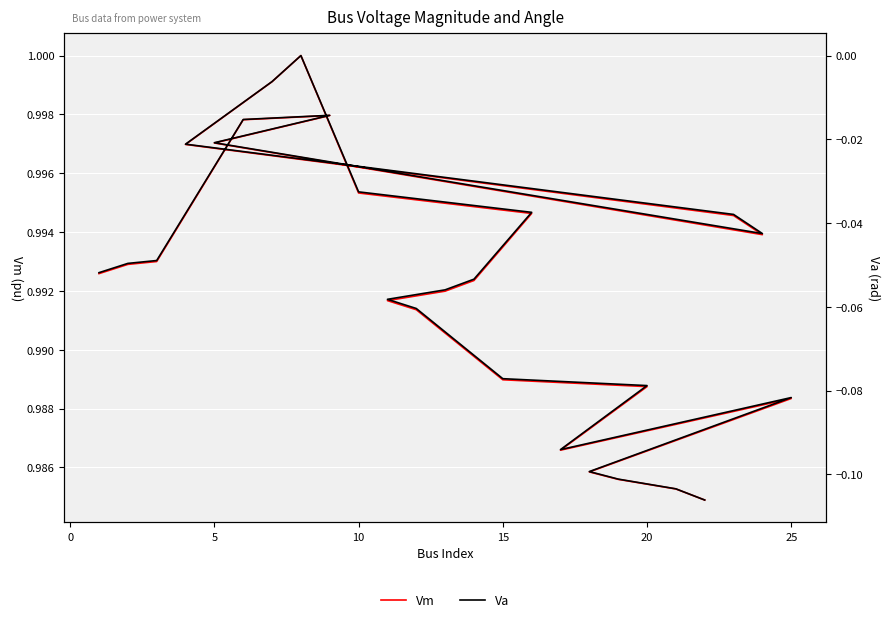

Count the number of data series in this chart.

2